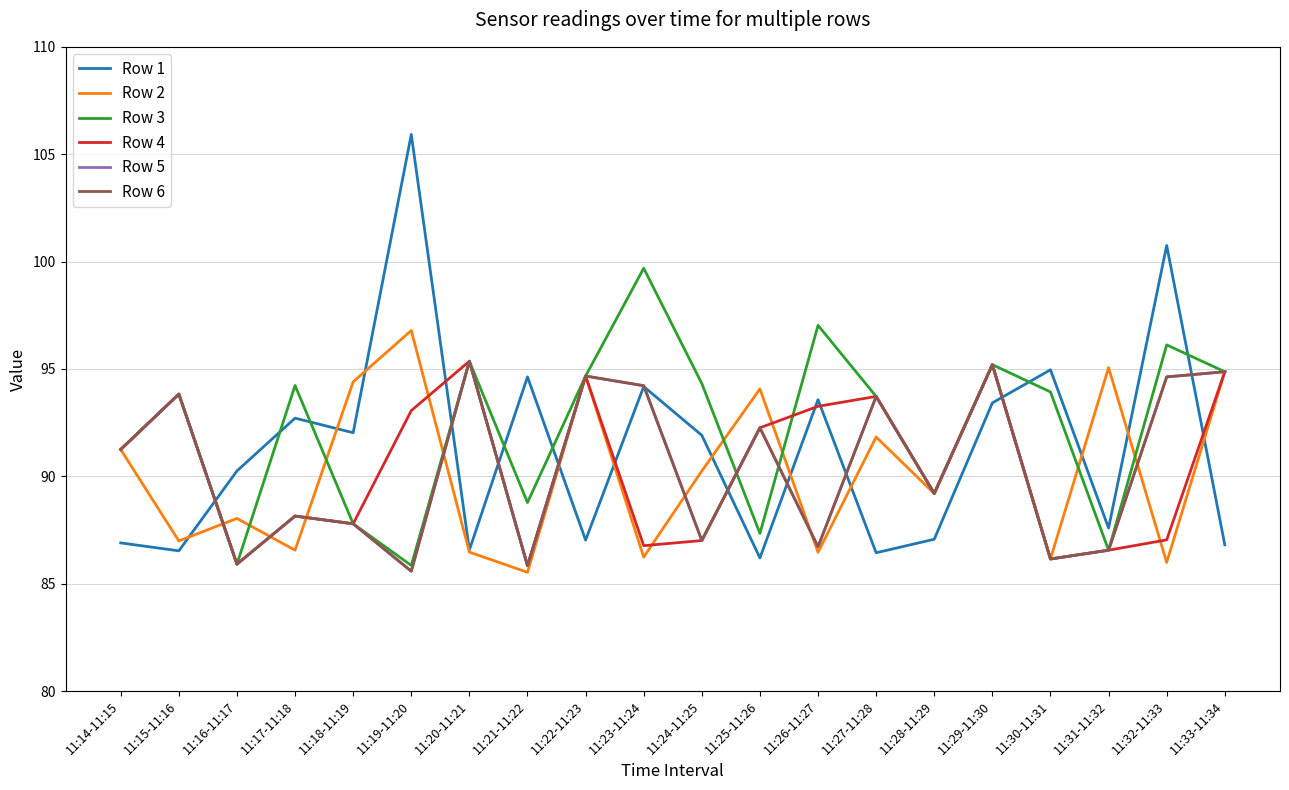

Is the value of Row 4 at 11:31-11:32 greater than the value of Row 2 at 11:21-11:22?

Yes